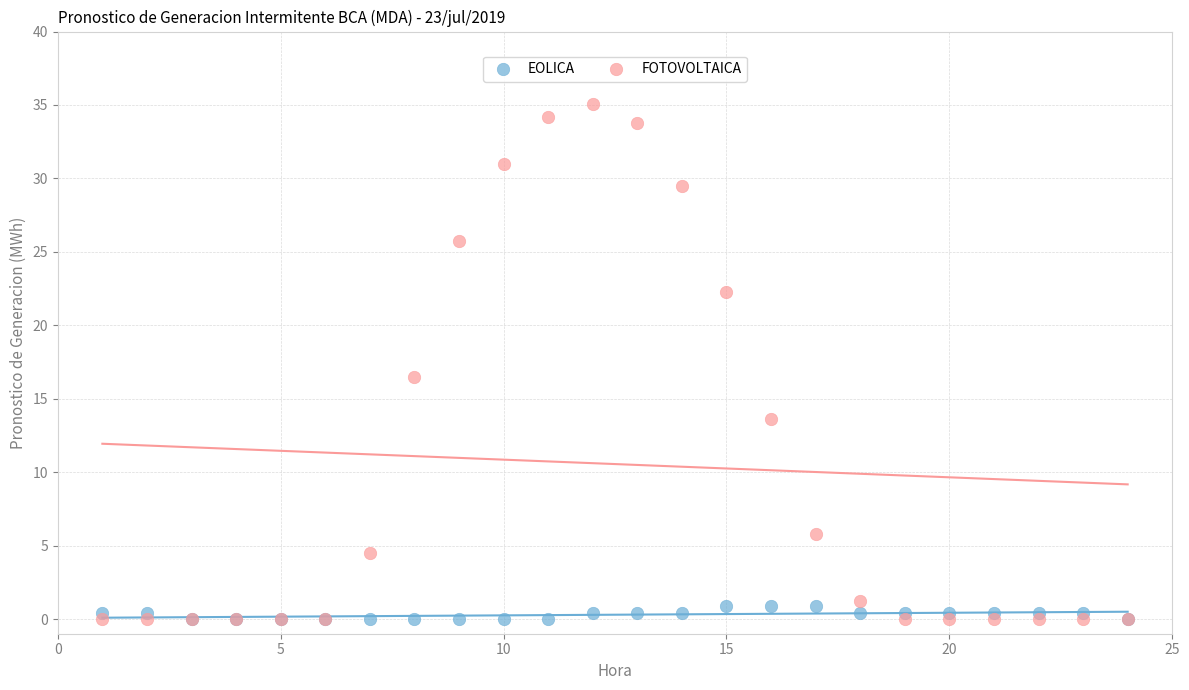

In the FOTOVOLTAICA series, what Y value is closest to 17?

16.5